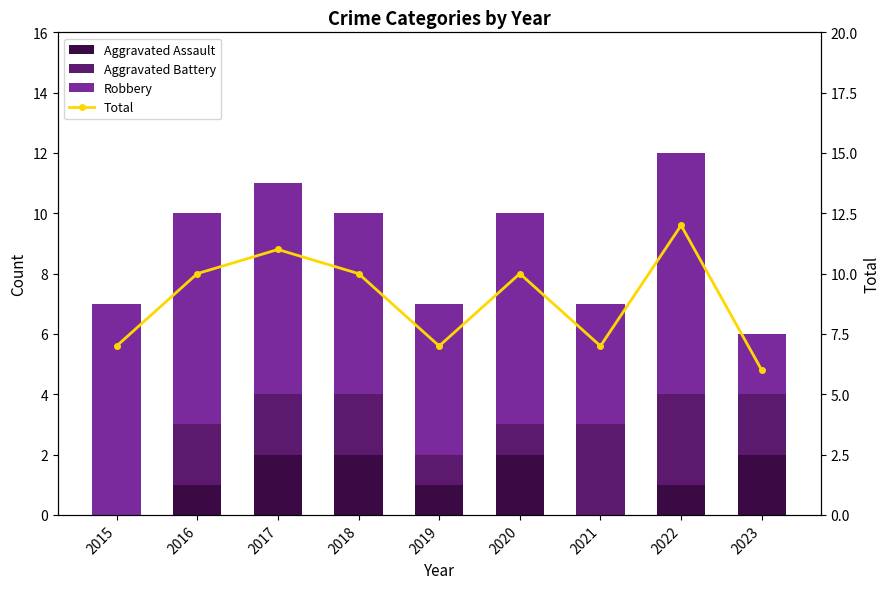

True or false: Robbery has a value of 5 at 2019.

True